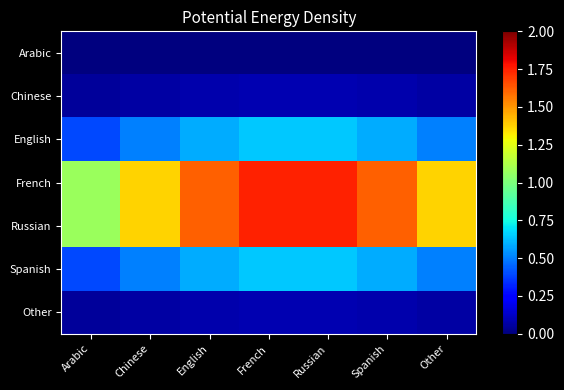

Which series has the widest spread of values?

French